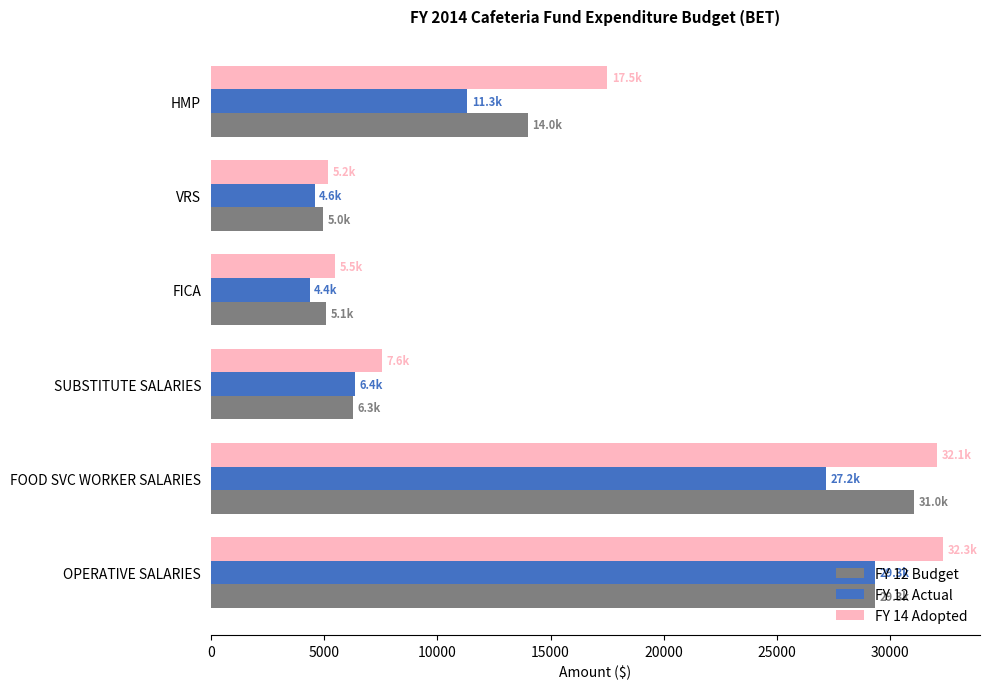

What is the maximum value for FY 14 Adopted?

32343